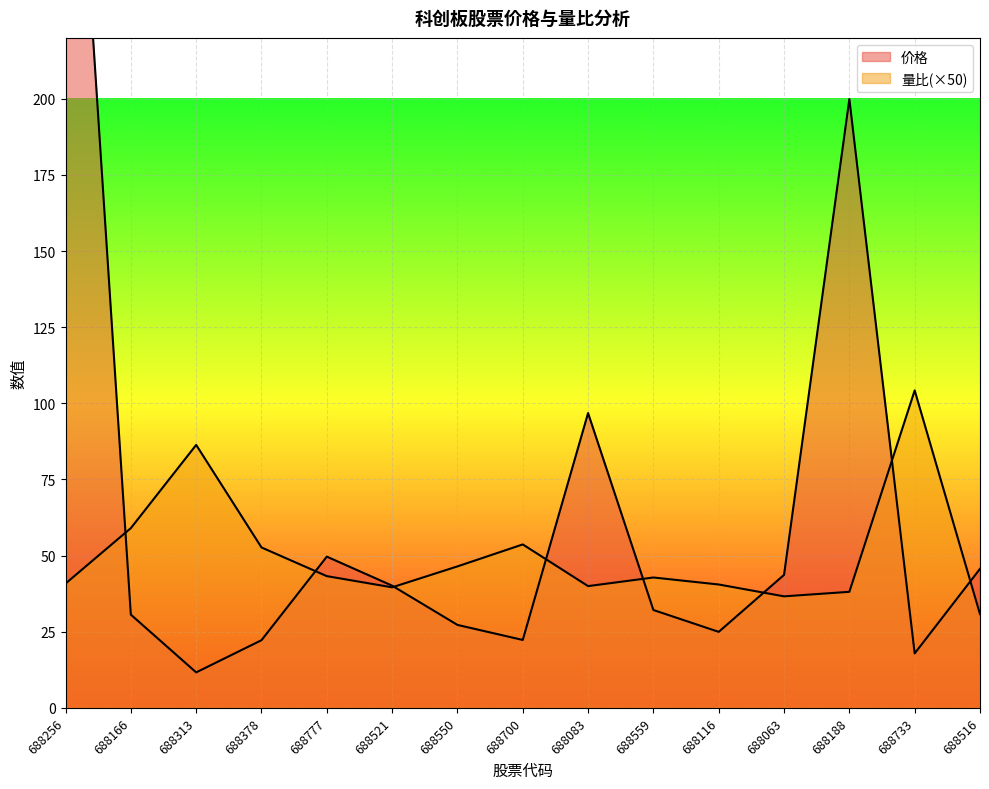

Which series changed the most between 688521 and 688116?

价格